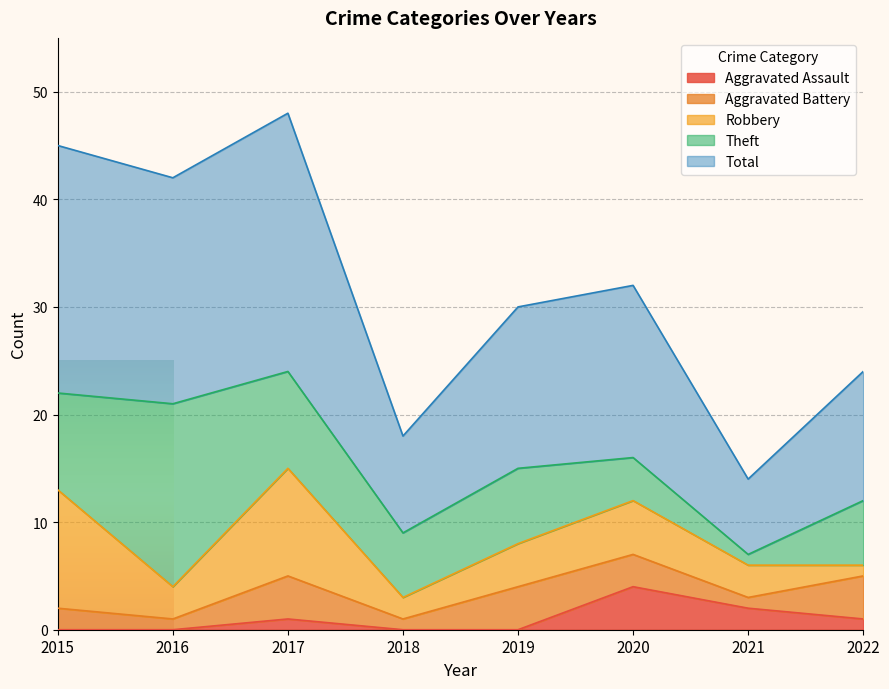

What is the difference between the maximum and minimum values in the Aggravated Assault series?

4